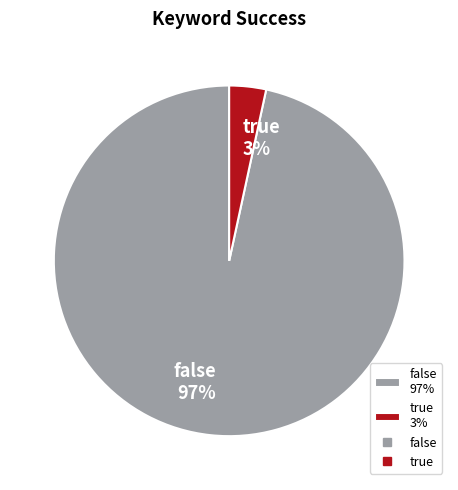

Which category has the biggest portion of the pie?

false